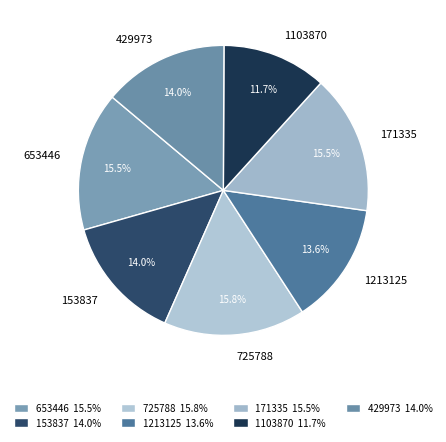

What percentage is the 153837 slice, to the nearest percent?

14%